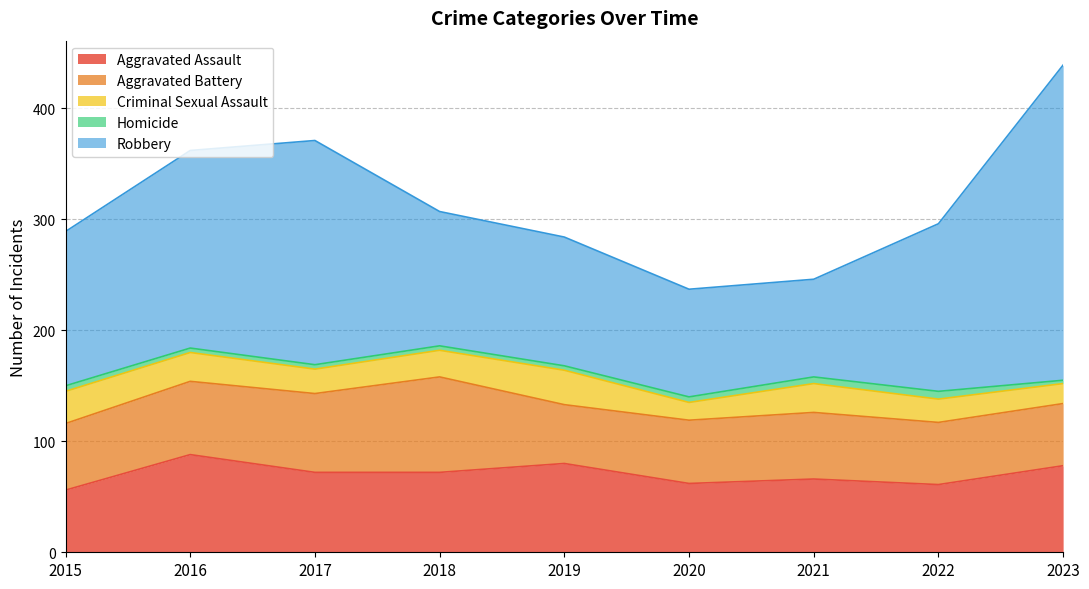

Reading left to right, transcribe all the data shown in this chart.

Aggravated Assault: 56	88	72	72	80	62	66	61	78
Aggravated Battery: 60	66	71	86	53	57	60	56	56
Criminal Sexual Assault: 29	26	22	24	31	16	26	21	18
Homicide: 5	4	4	4	4	5	6	7	3
Robbery: 139	178	202	121	116	97	88	151	284